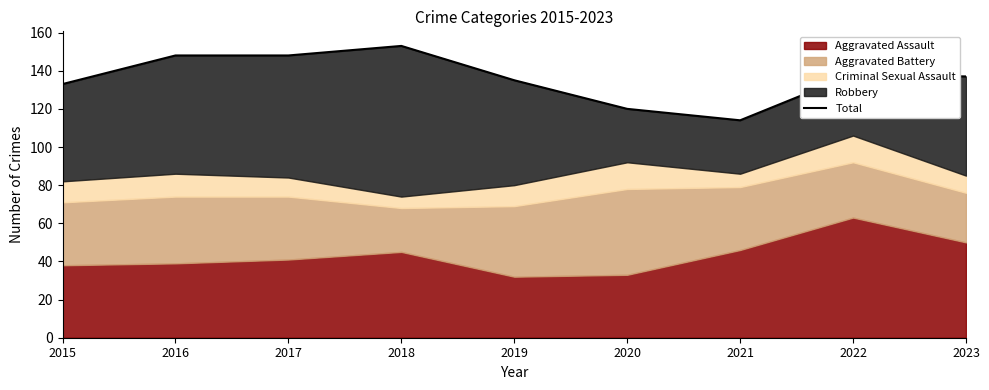

Where is the data nearest to the value 133?

2015